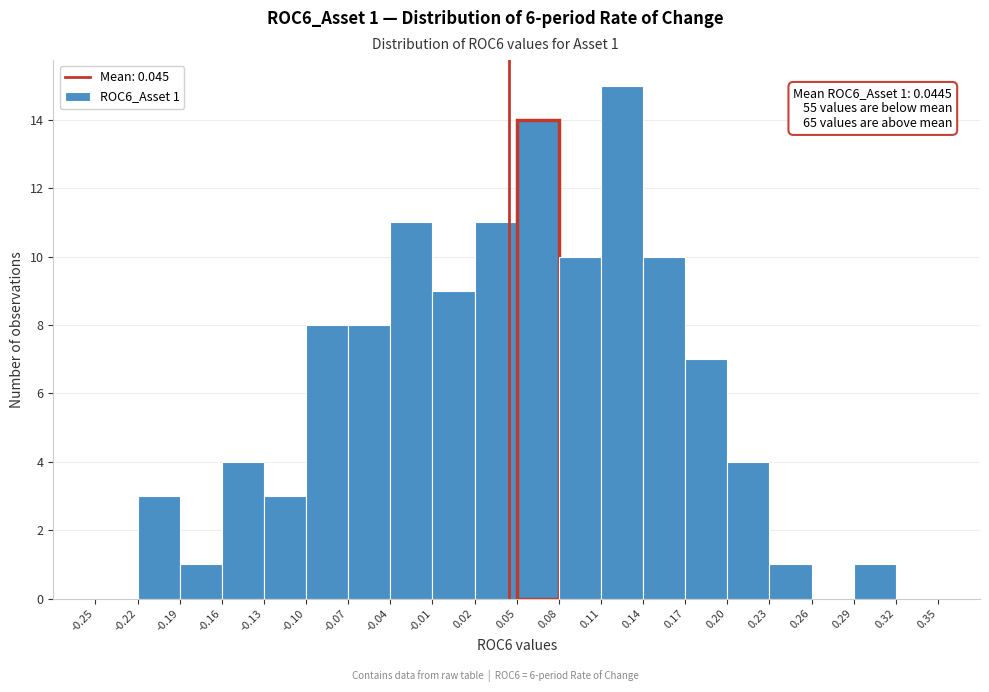

Which range on the x-axis has the tallest bar?

0.11 to 0.14